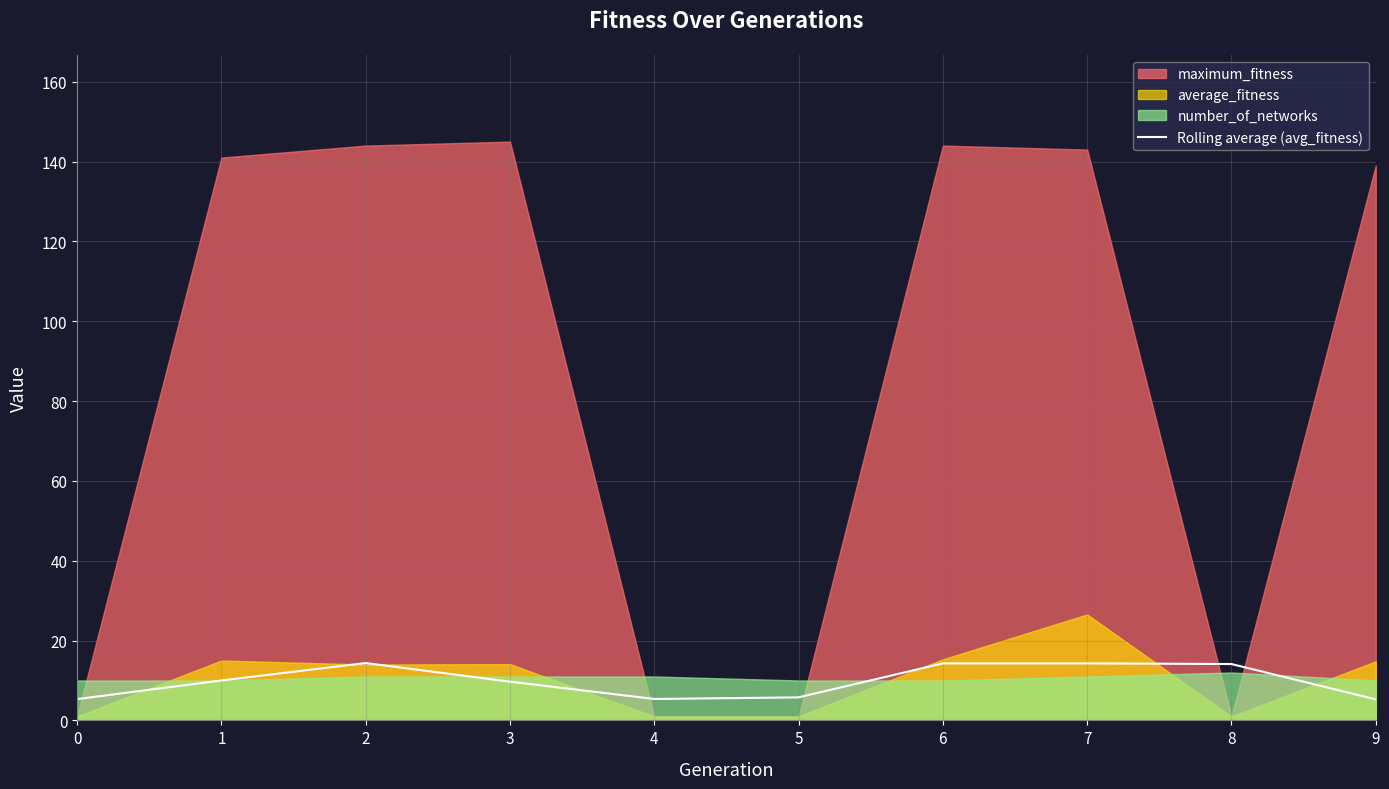

What is the minimum value for Rolling average (avg_fitness)?

5.3